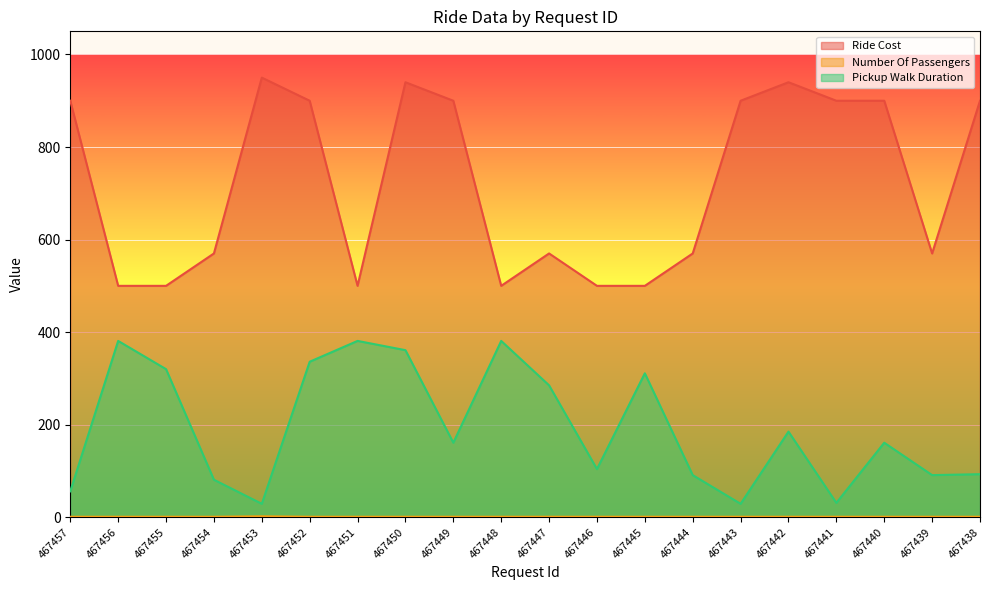

True or false: Pickup Walk Duration and Ride Cost cross at least once.

False